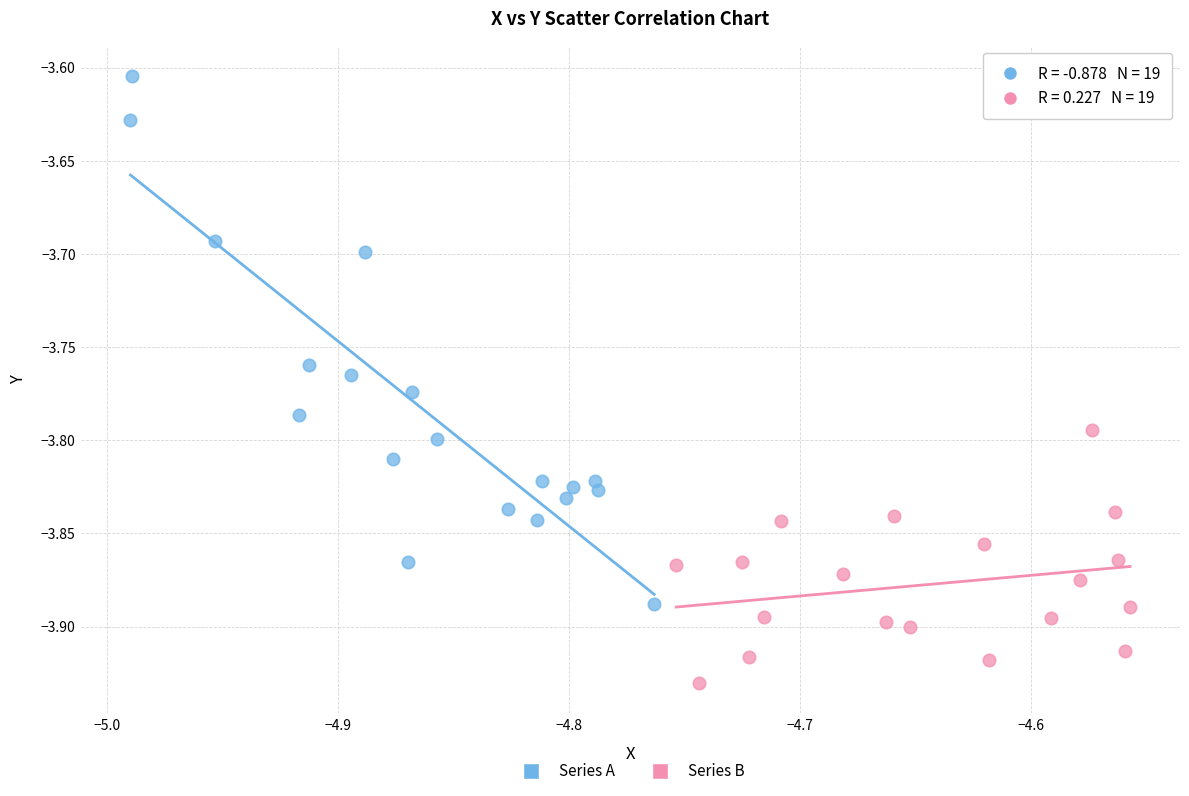

What are all the series names shown in the legend?

Series A, Series B